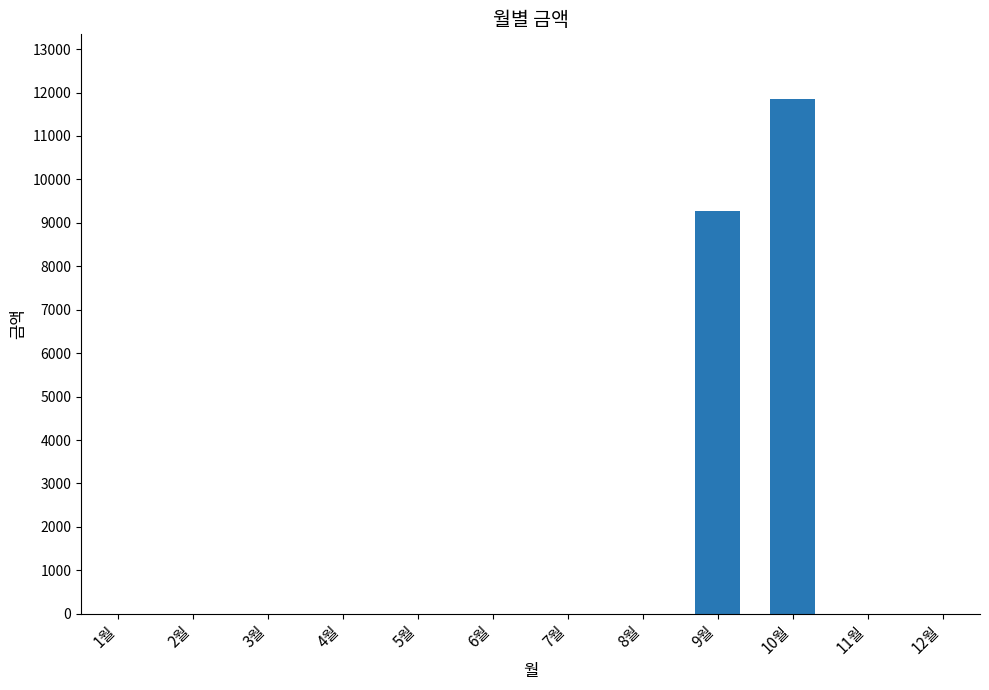

The value at 12월 is 7674. True or false?

False